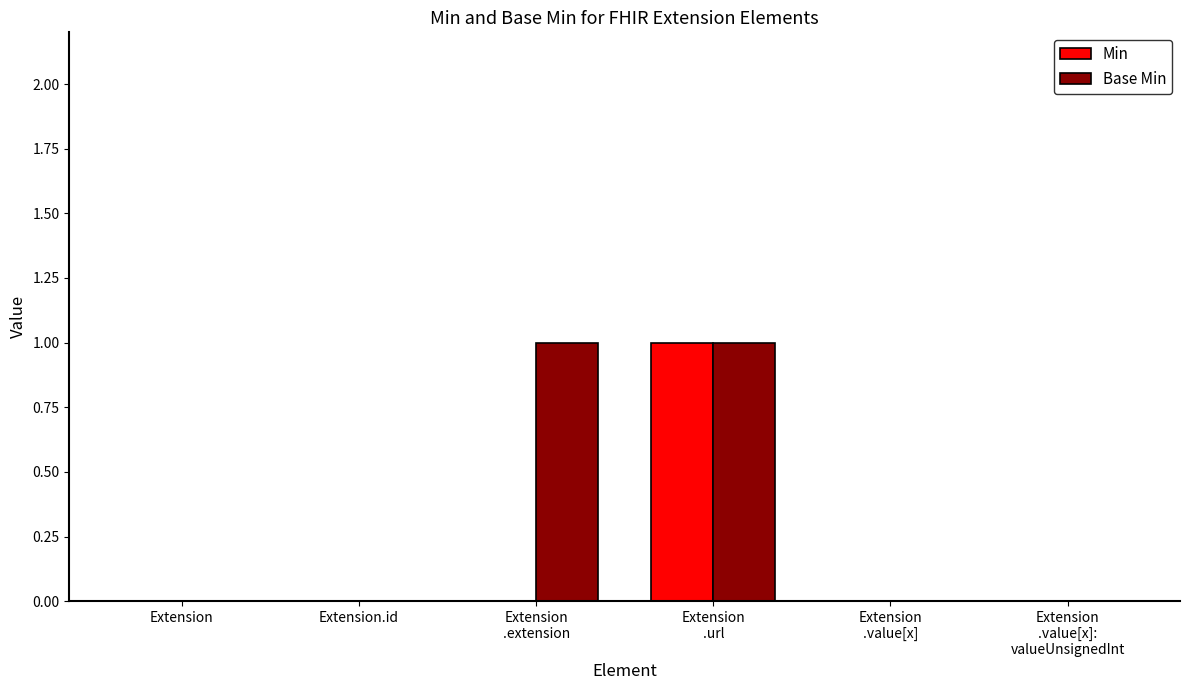

How many Base Min values are between 0 and 1?

6